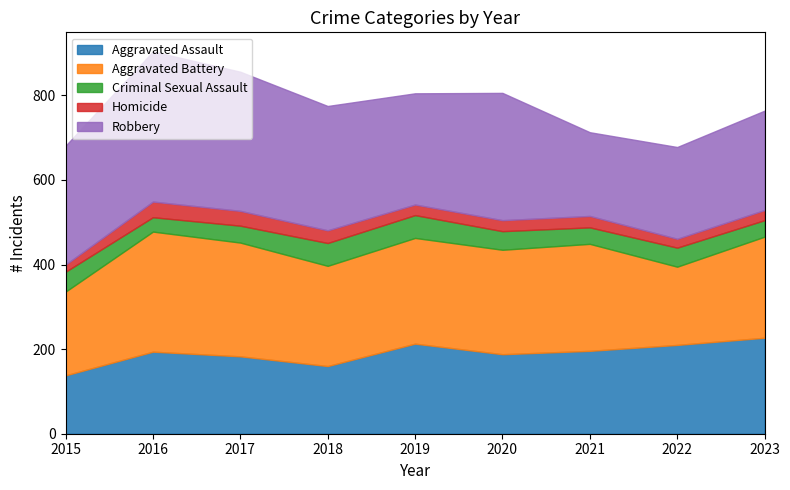

Reading left to right, what are all the values shown in this chart?

Aggravated Assault: 138	194	183	160	213	188	196	210	227
Aggravated Battery: 198	284	269	237	250	247	253	185	239
Criminal Sexual Assault: 47	34	40	54	54	44	39	45	39
Homicide: 17	37	35	30	25	26	27	21	24
Robbery: 281	355	329	294	263	301	198	217	235